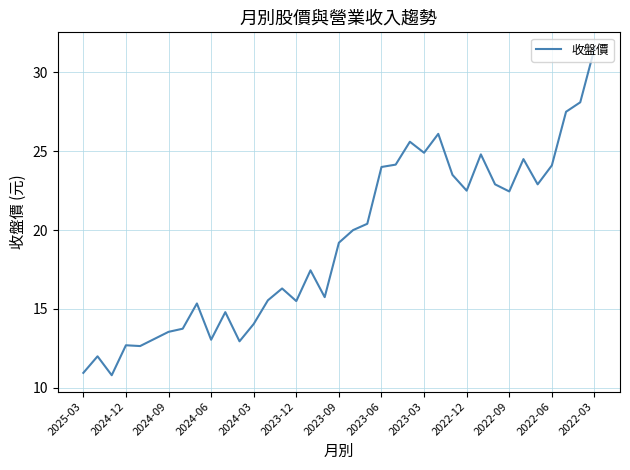

What is the difference between the maximum and minimum values?

20.7